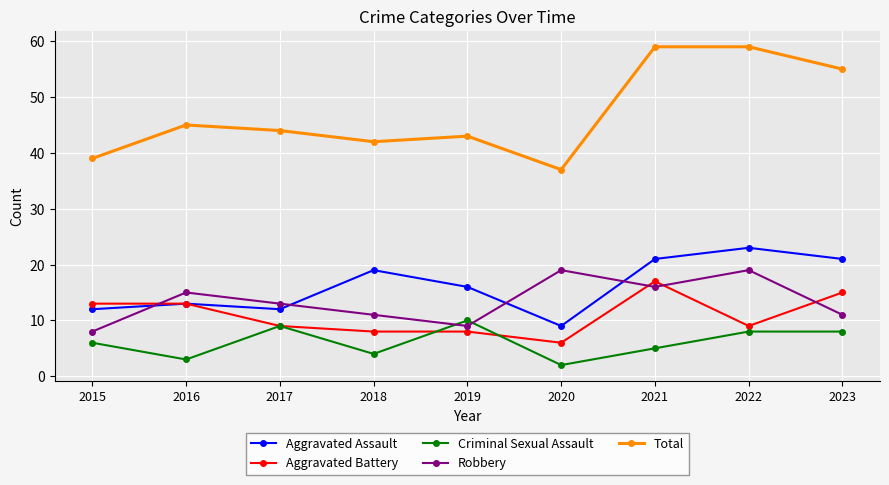

What is the difference between the maximum and second lowest values in the Criminal Sexual Assault series?

7